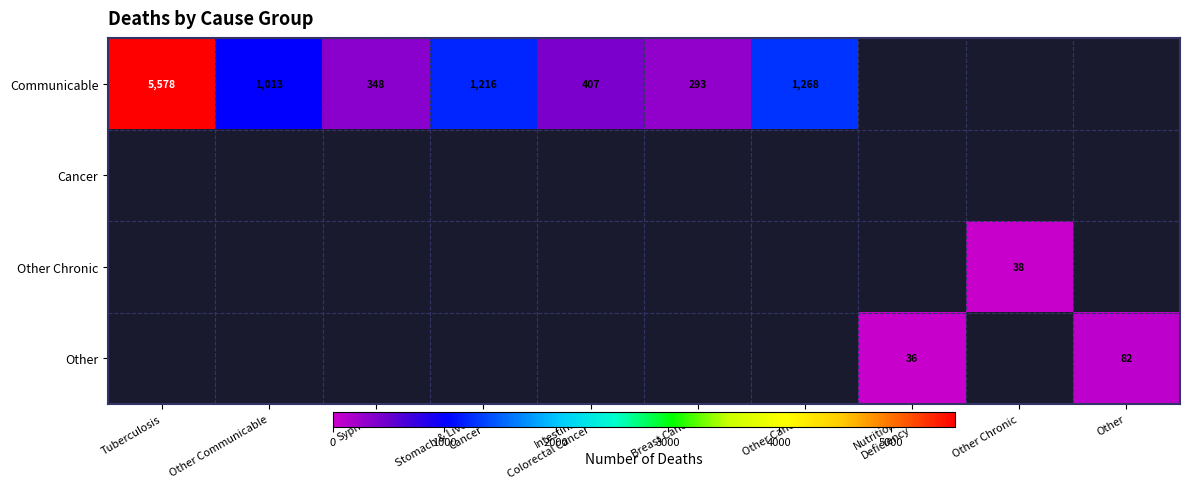

The Other series shows 82 at Other. True or false?

True